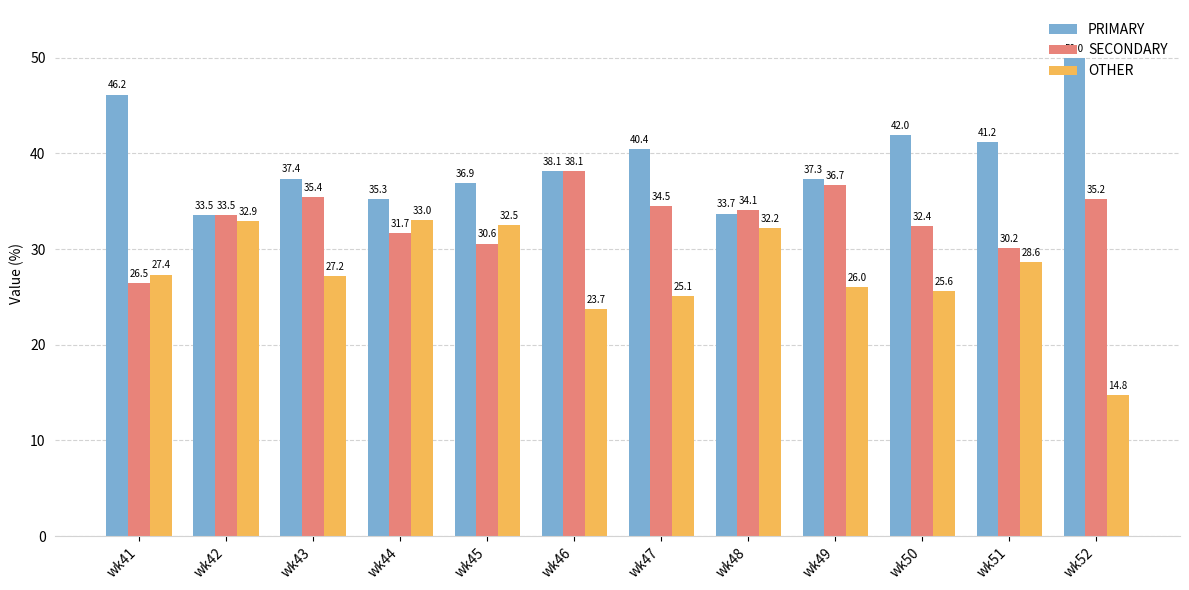

At which label is OTHER closest to 23?

wk46